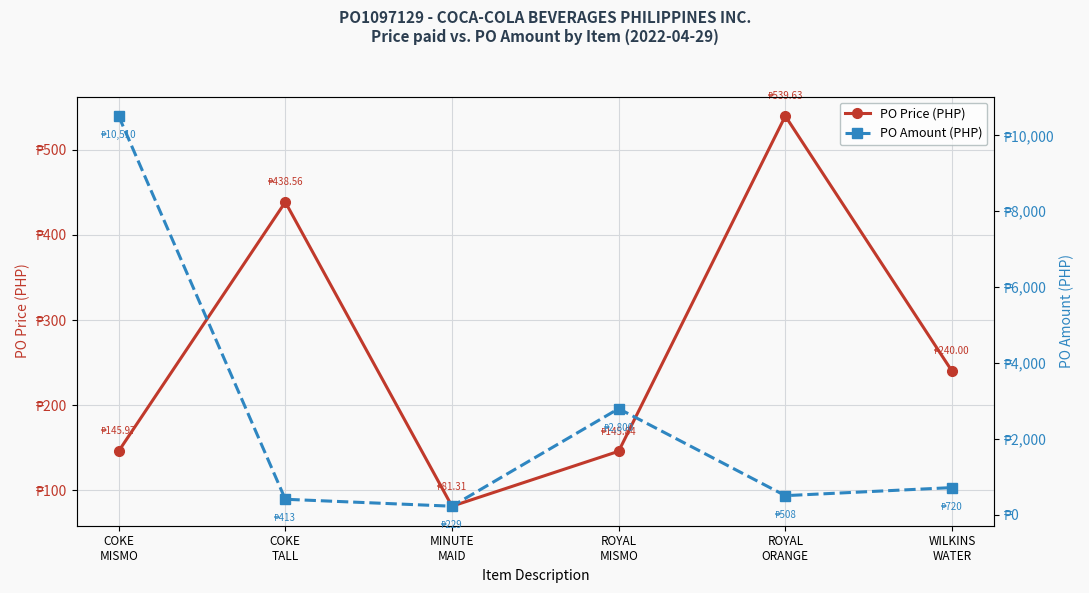

What is the label of the 2nd point from the right?

ROYAL
ORANGE